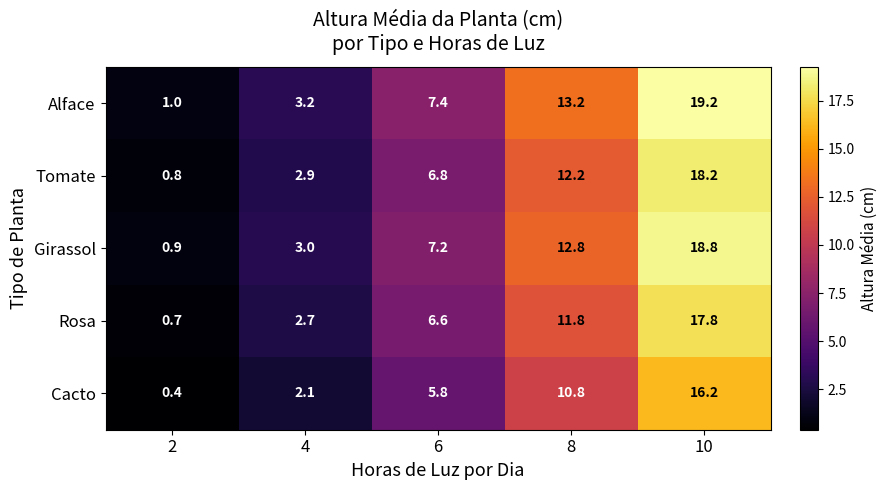

Between 4 and 10, which series saw the biggest shift?

Alface